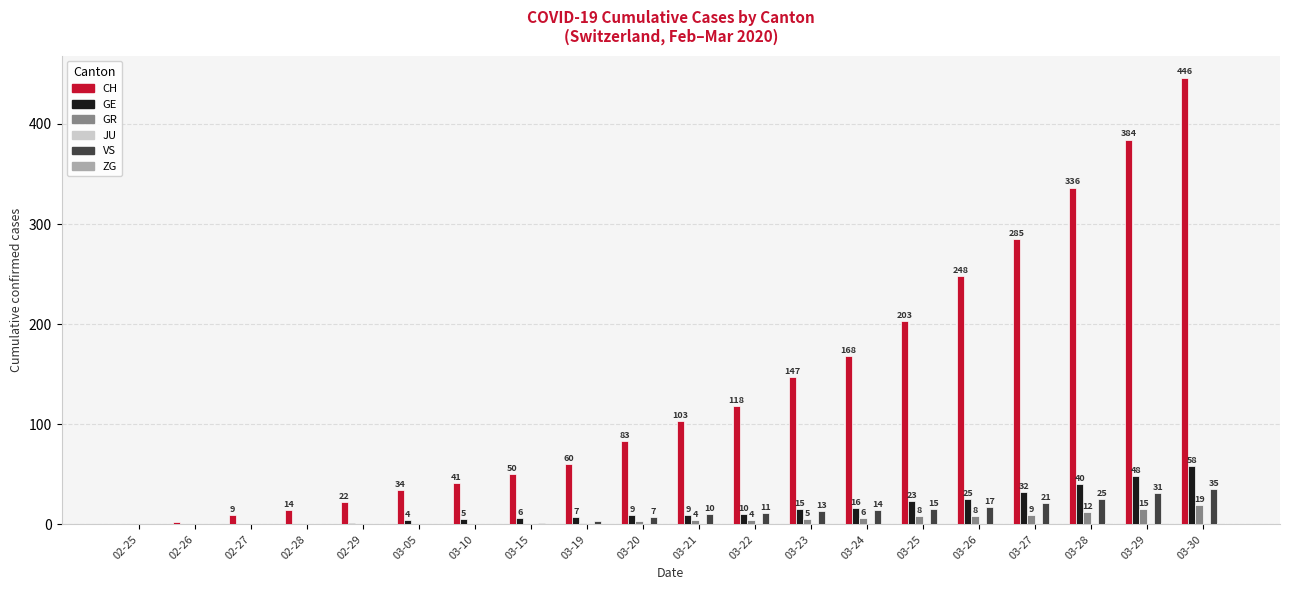

True or false: CH has a value of 206 at 03-29.

False